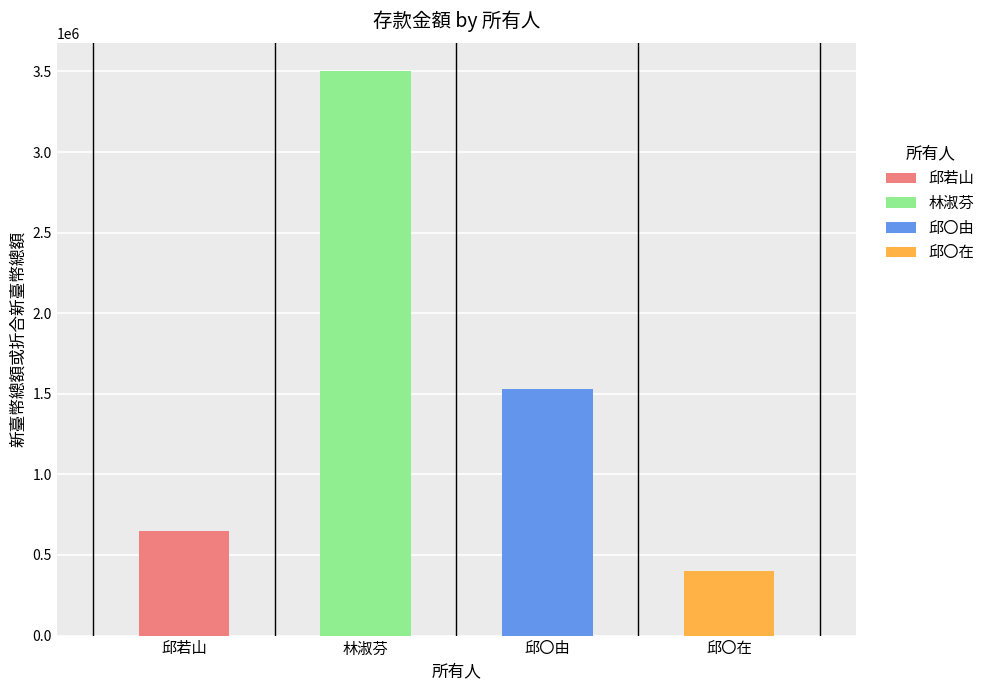

Is it true that the value at 邱〇在 is 400000?

True